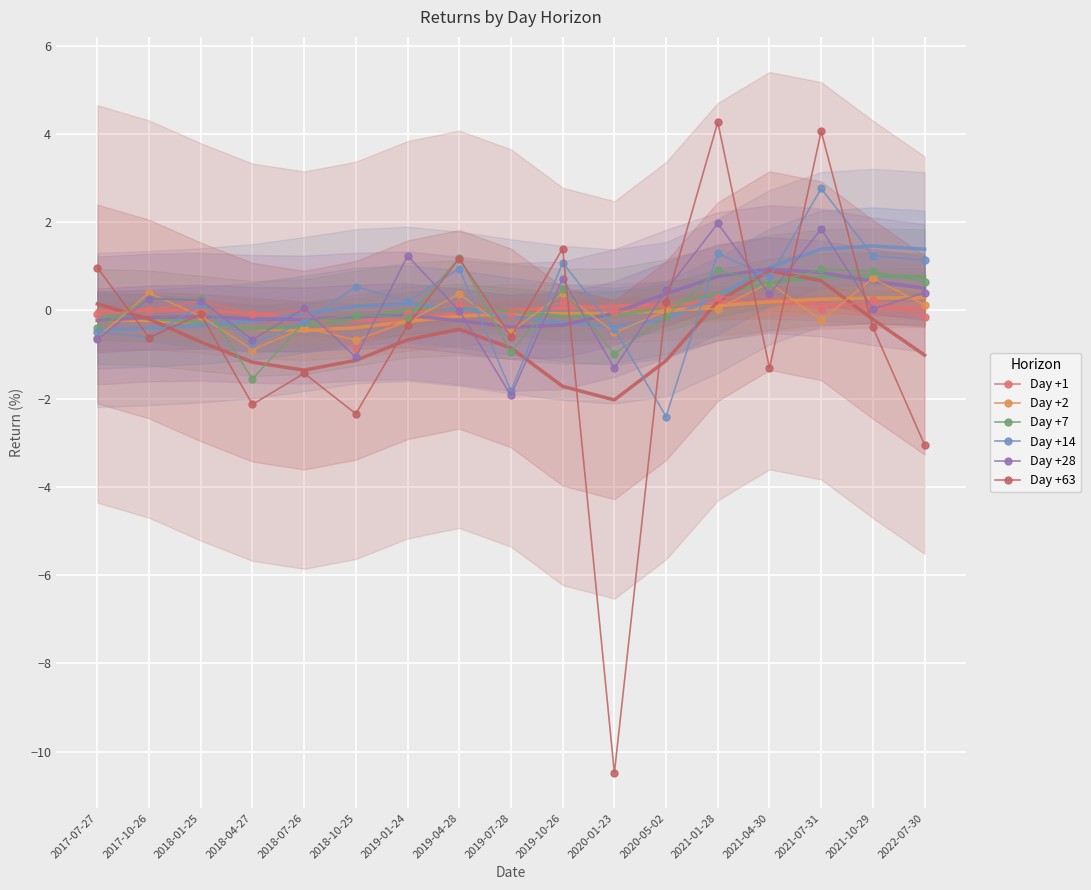

Which series has the widest spread of values?

Day +63